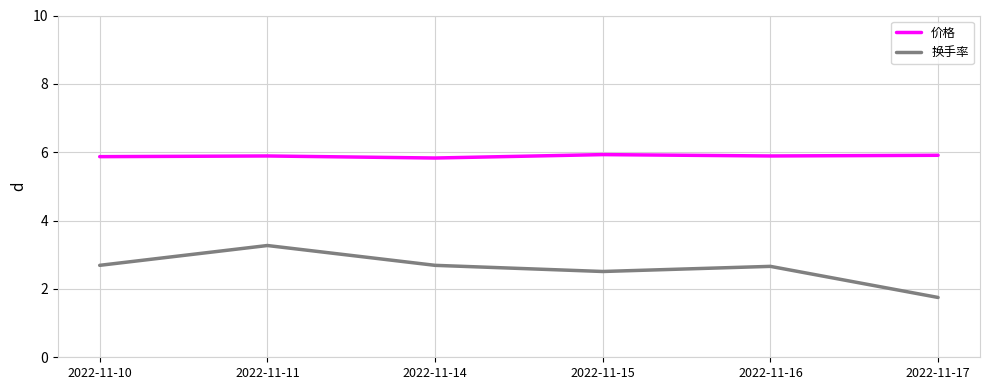

Count the 换手率 values in the range 2 to 3.

4